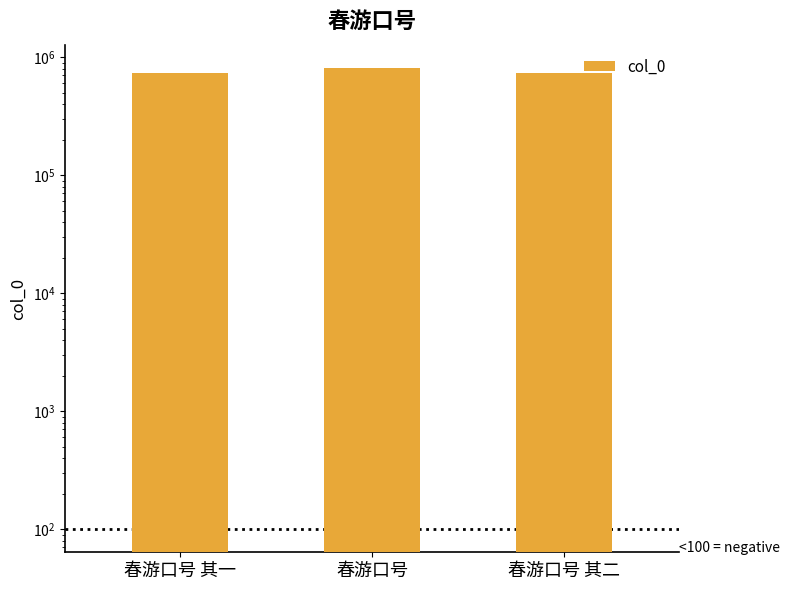

What is the difference between the maximum and second lowest values?

74571